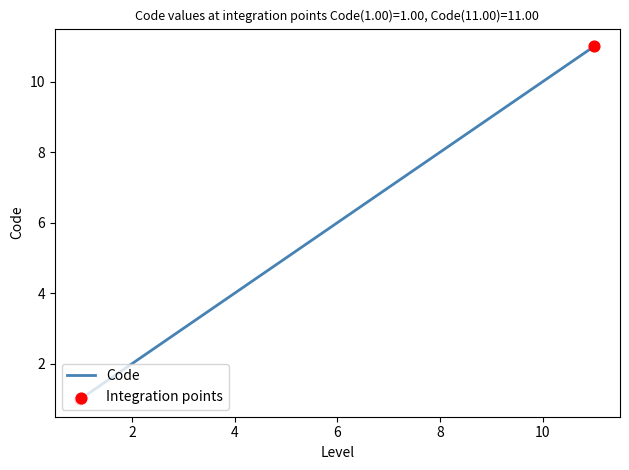

What is the difference between the maximum and minimum values?

10.0